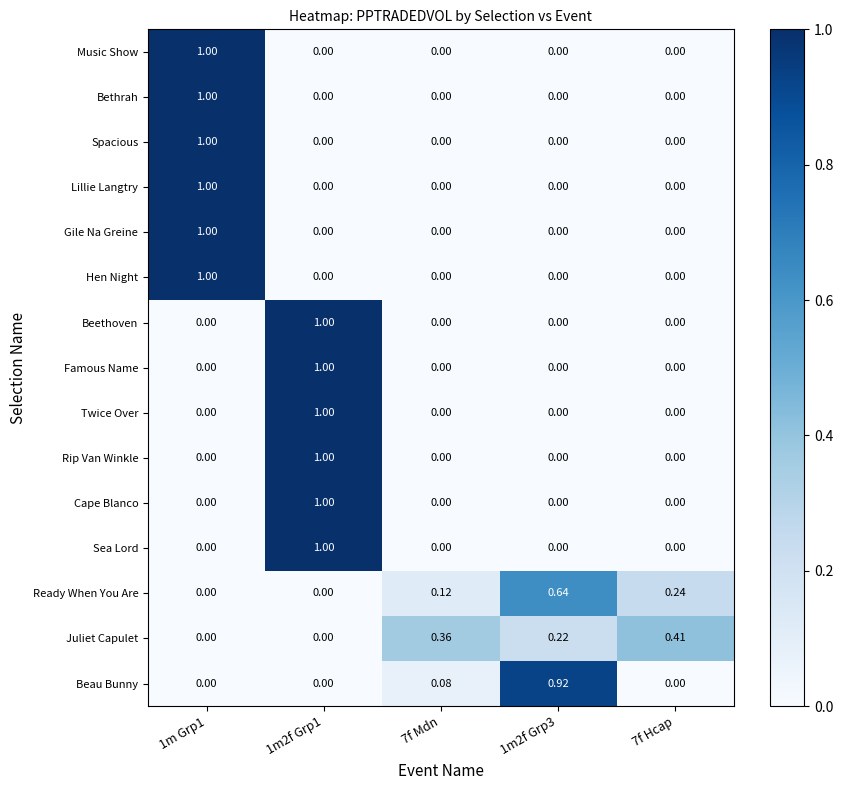

How many data points does each series have?

5